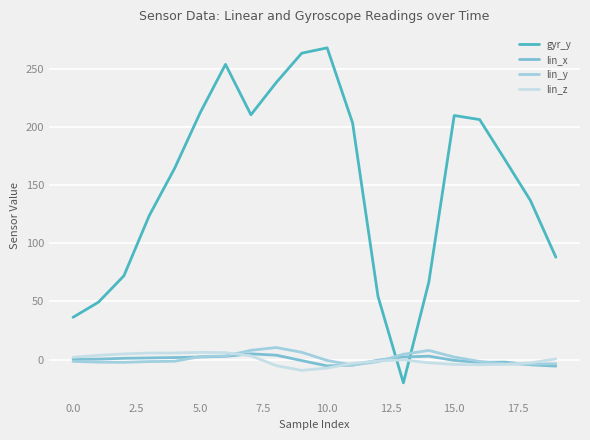

What are all the series names shown in the legend?

gyr_y, lin_x, lin_y, lin_z